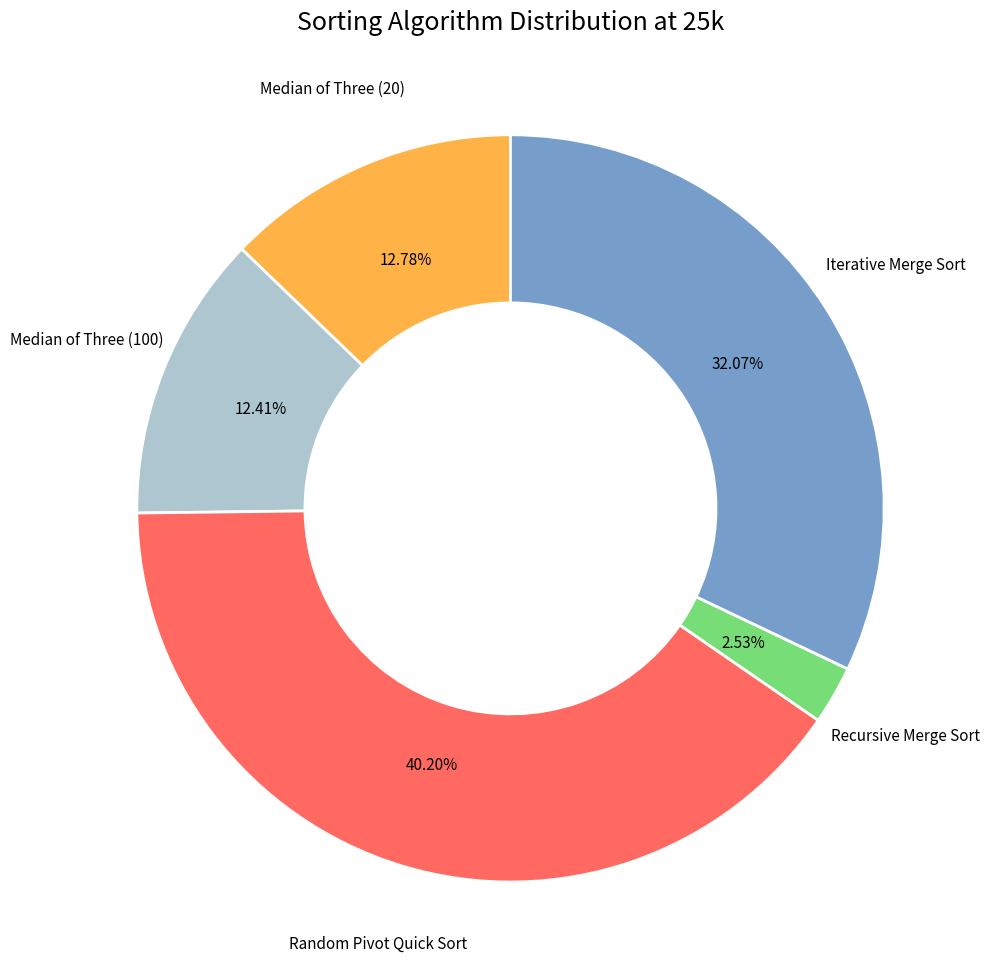

How many segments does this pie chart have?

5